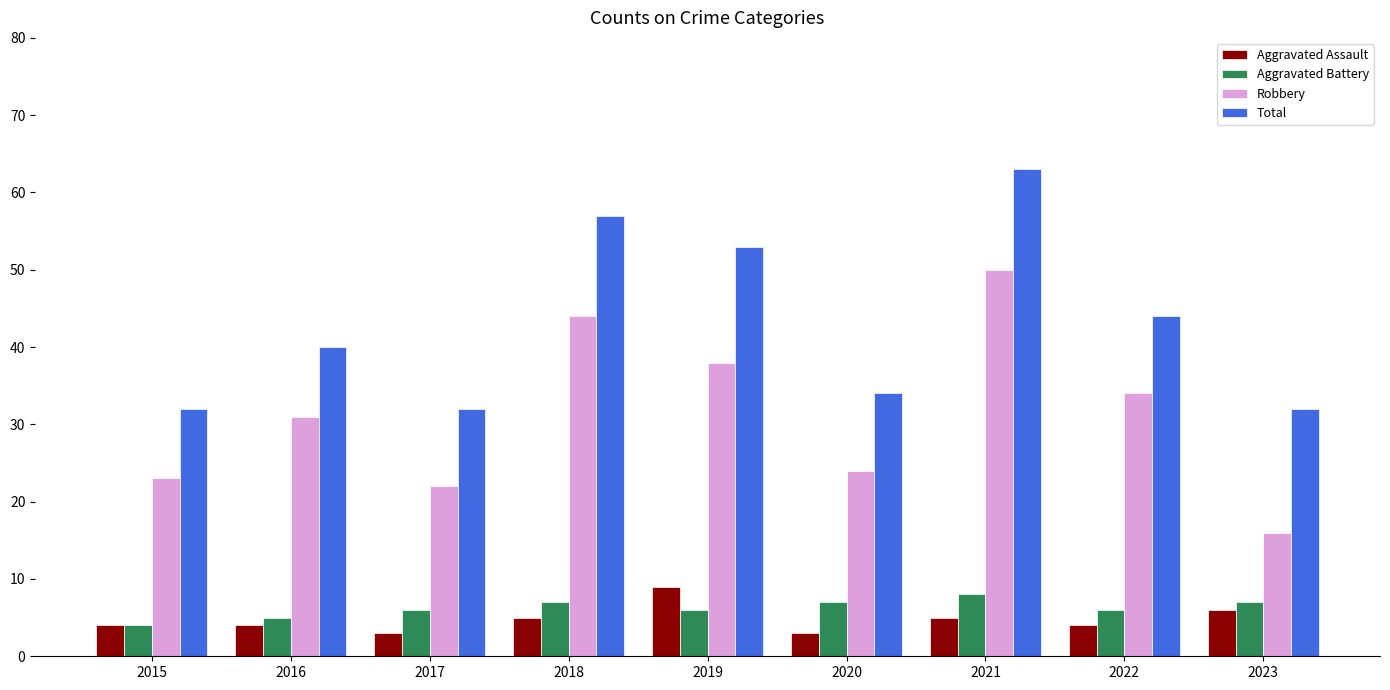

What is the maximum value shown in the chart?

63